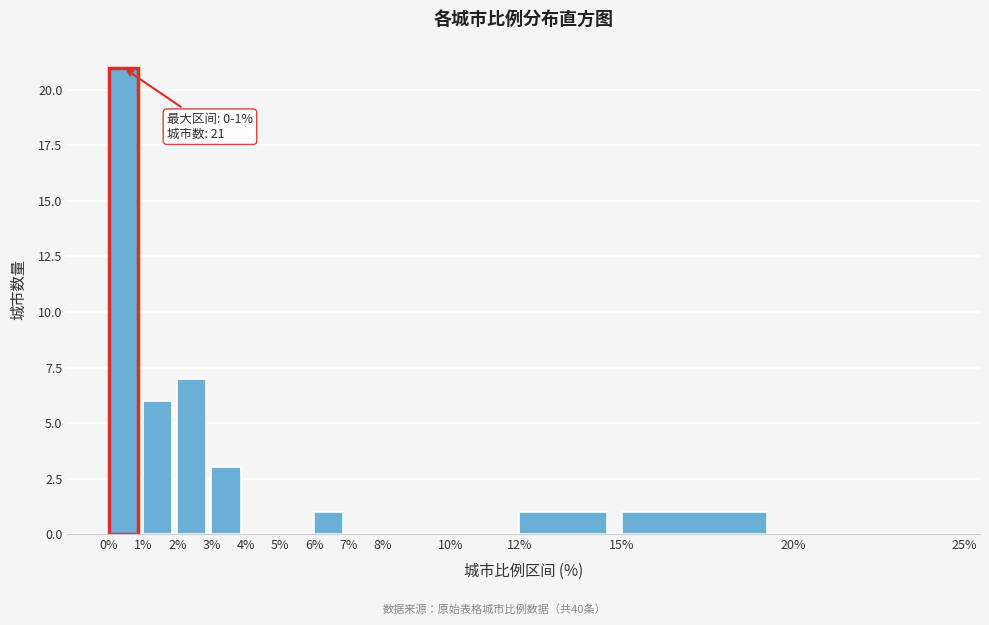

Which range on the x-axis has the tallest bar?

0% to 1%